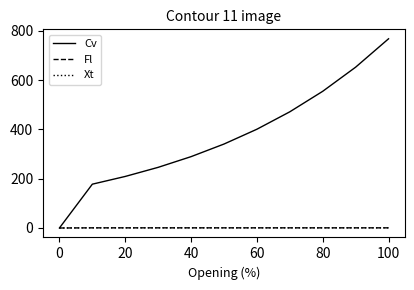

Does the chart have visible grid lines?

No